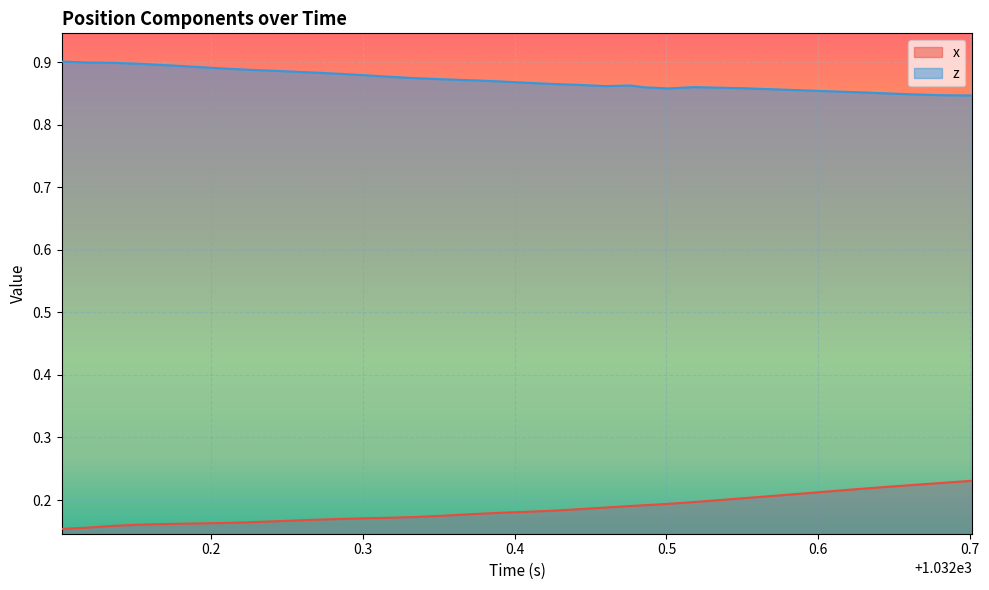

Which series has the largest total across all categories?

z